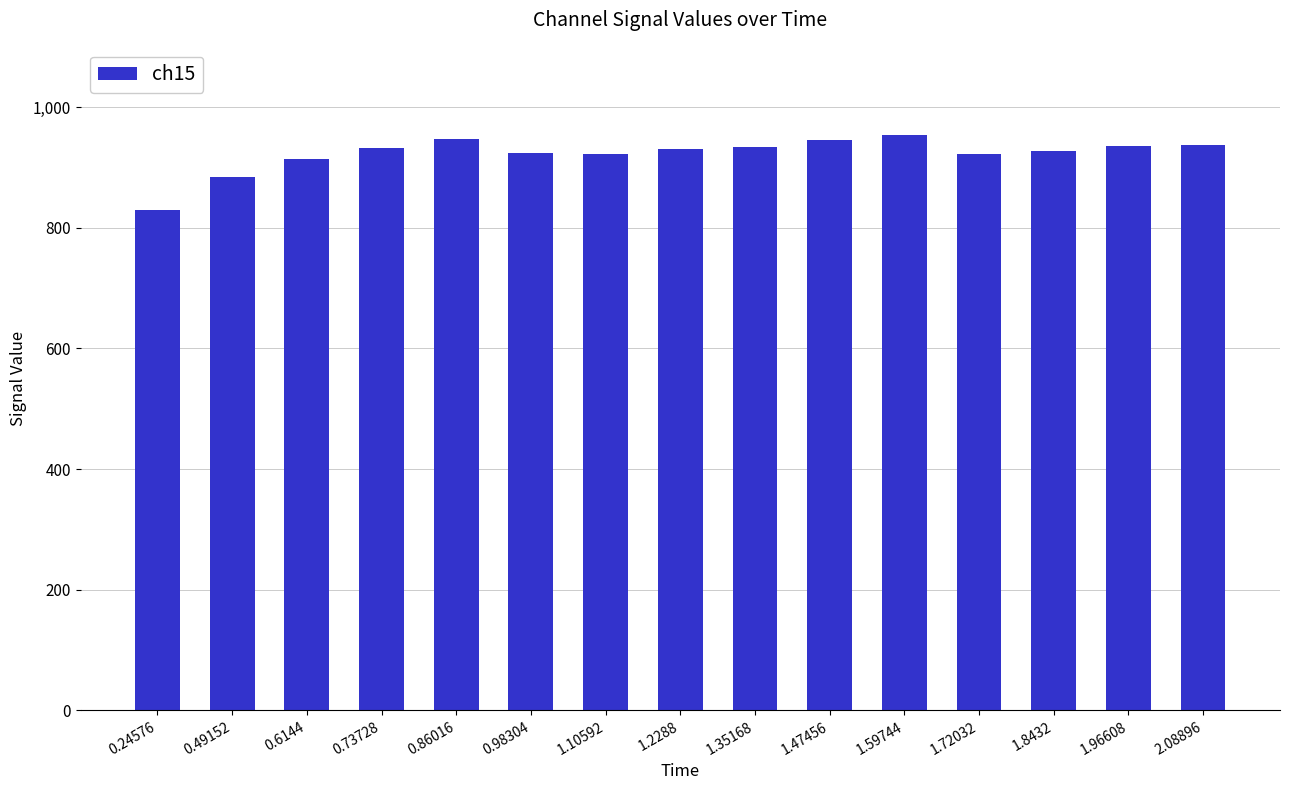

What is the sum of all values?

13840